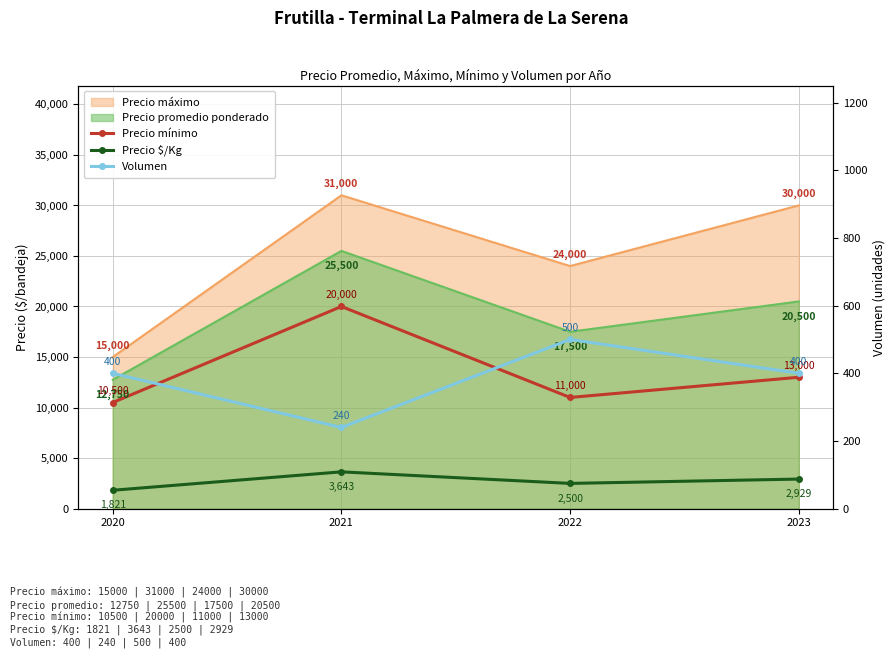

True or false: Precio mínimo and Precio $/Kg intersect in this chart.

False